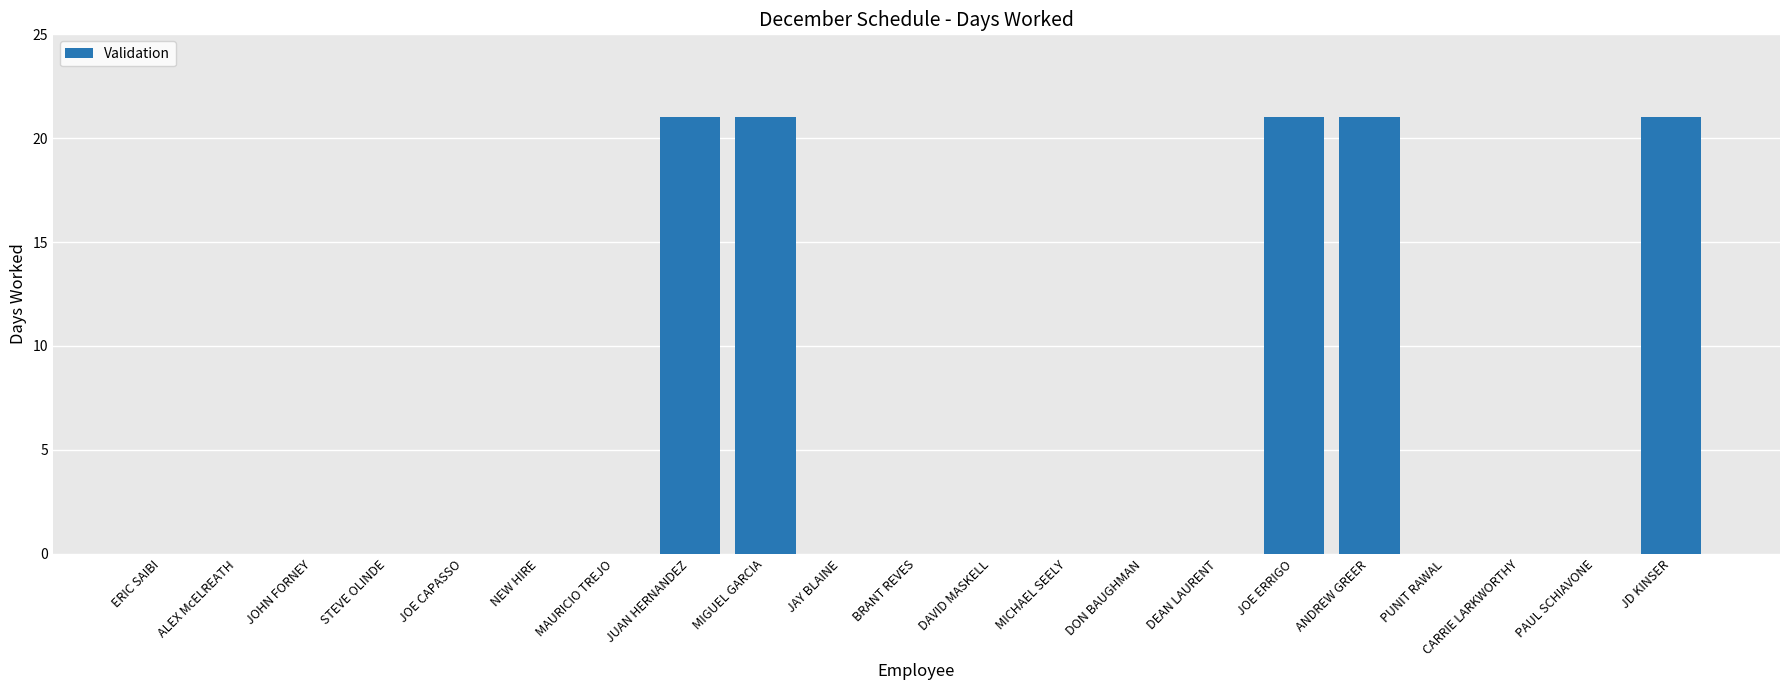

What is the sum of the values at JOHN FORNEY and ANDREW GREER?

21